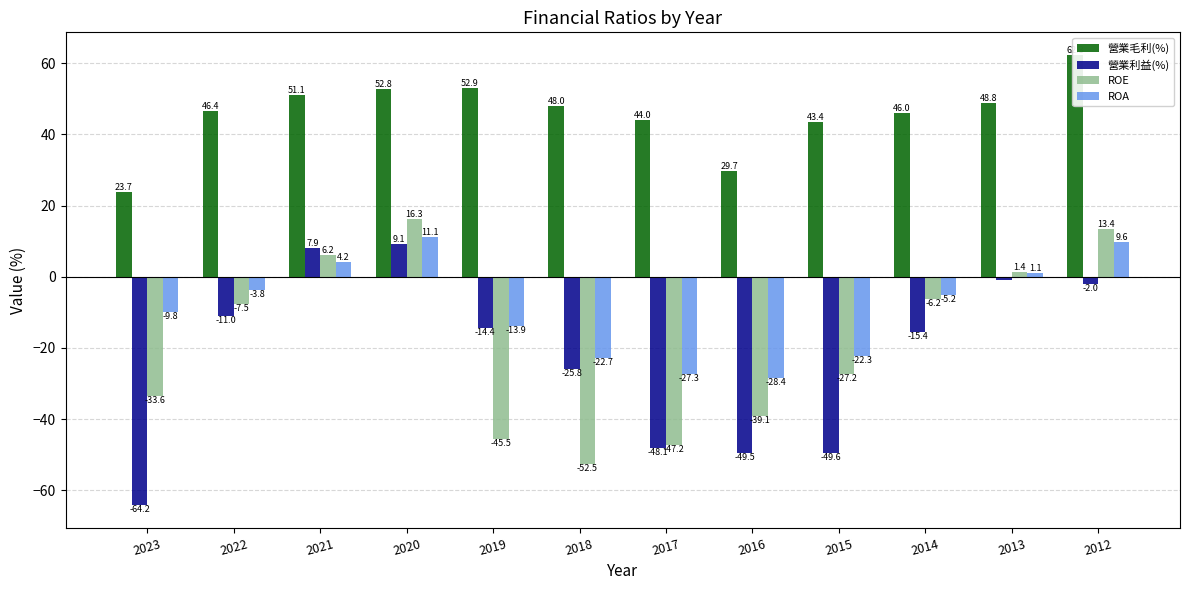

Which series changed the most between 2020 and 2012?

營業利益(%)